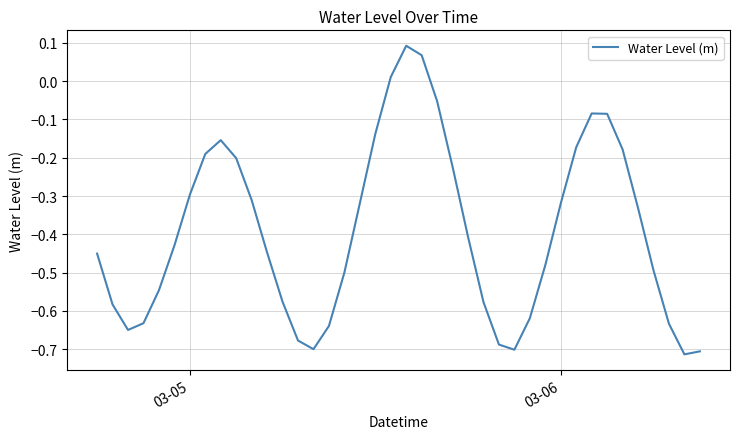

What is the difference between the maximum and minimum values?

0.8